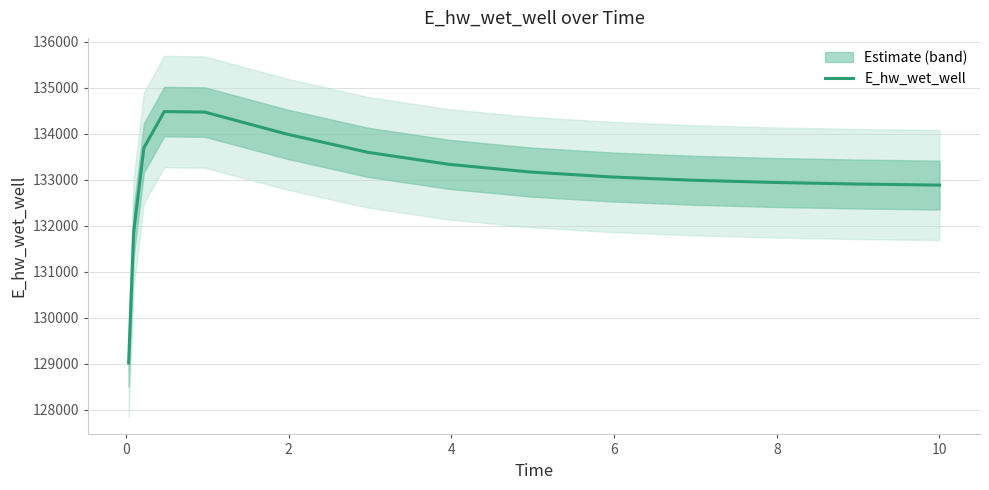

What is the minimum value for E_hw_wet_well?

129016.1